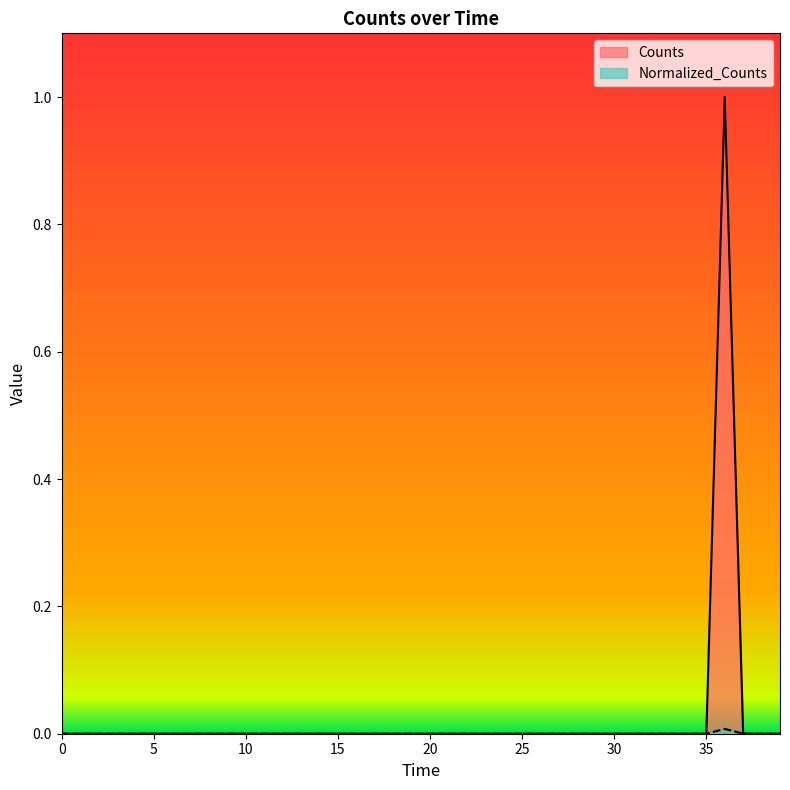

Rank the series by their maximum value, from highest to lowest.

Counts, Normalized_Counts